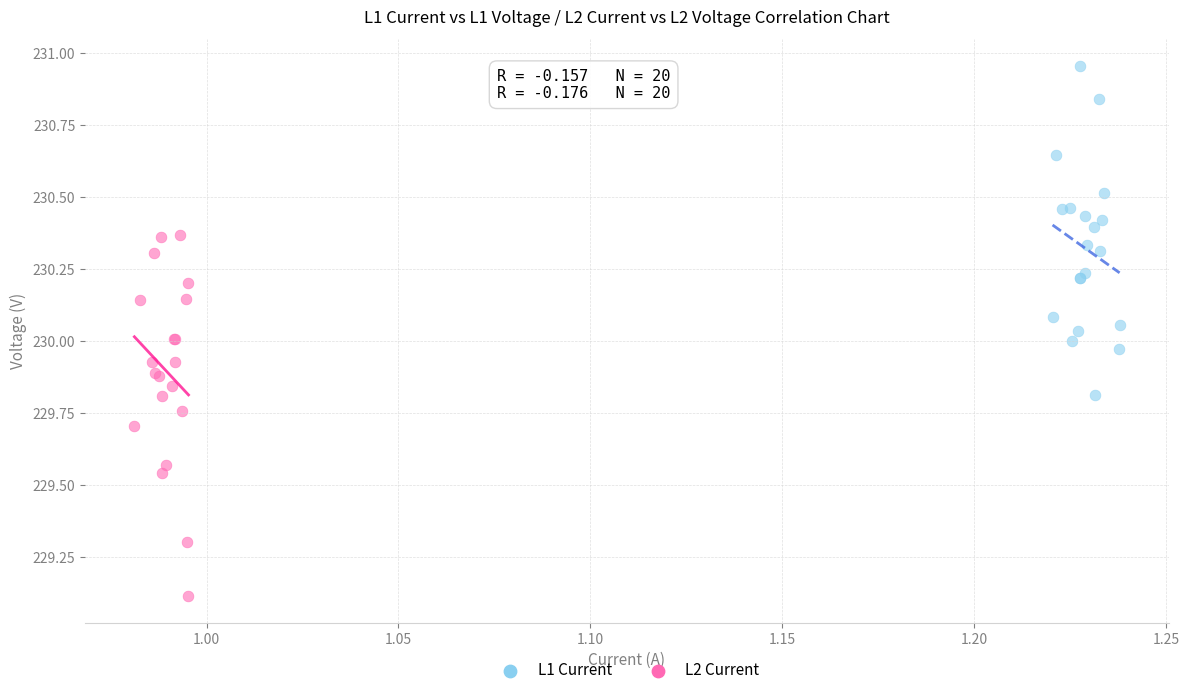

Which series has the largest Y range (max minus min)?

L2 Current